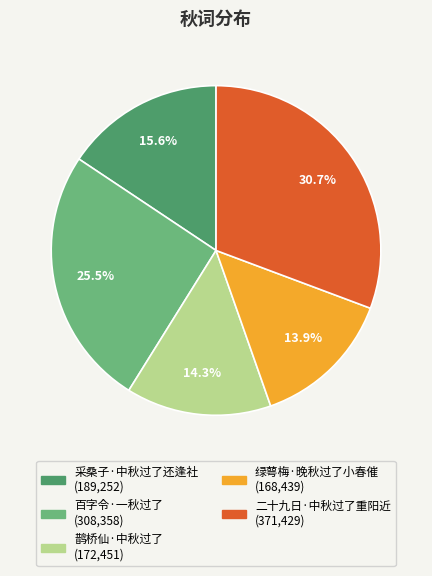

Which category has the biggest portion of the pie?

二十九日·中秋过了重阳近